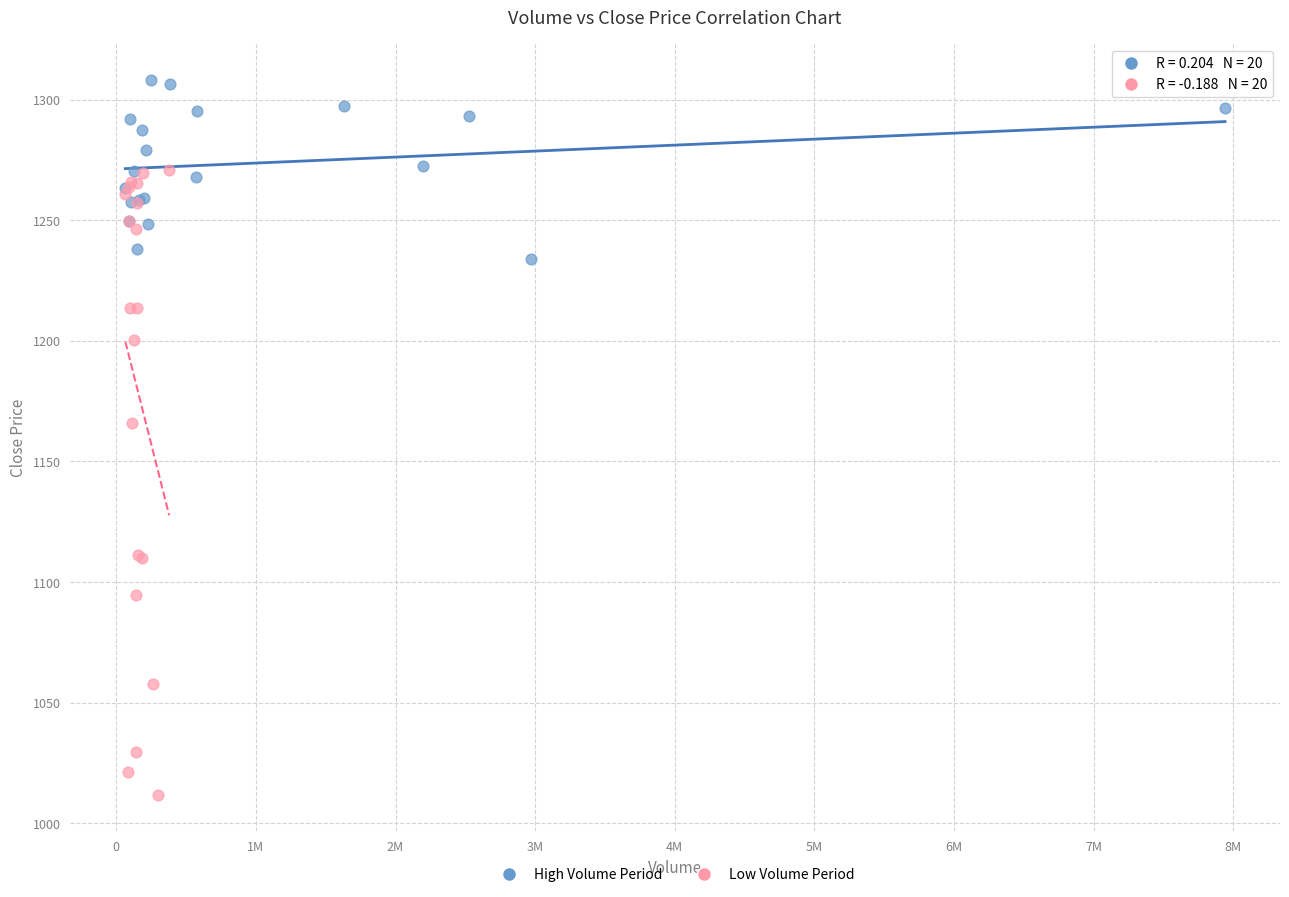

Which series has the widest spread of Y values?

Low Volume Period